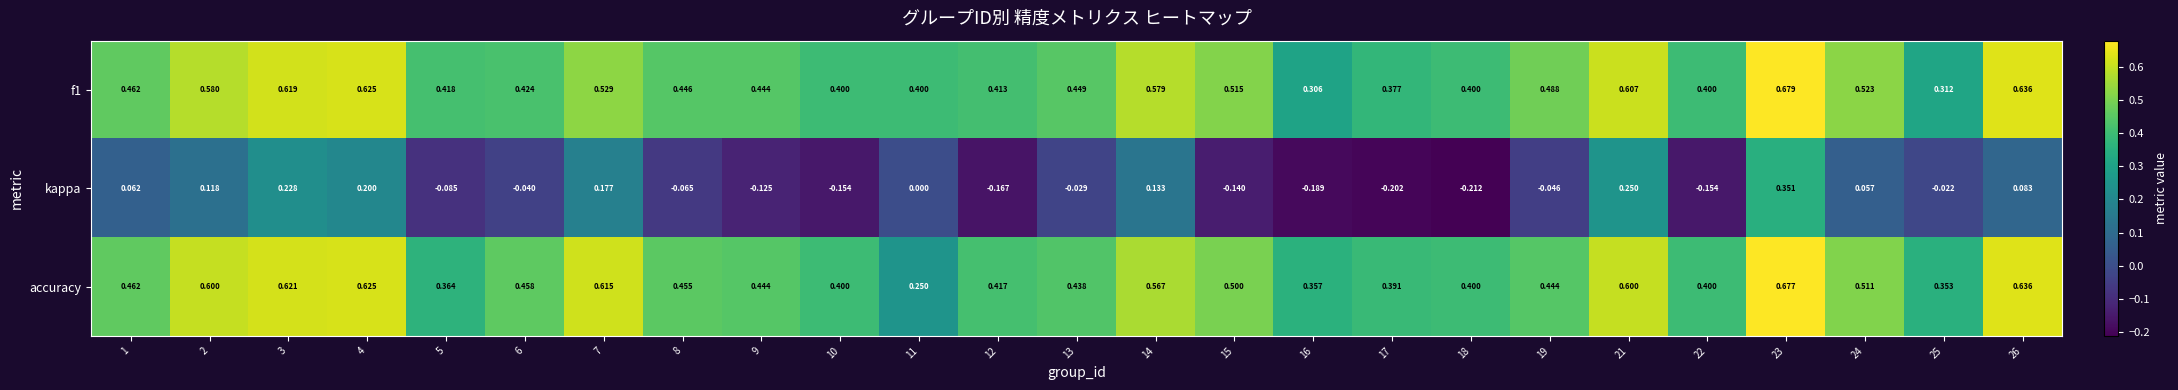

Between 14 and 22, which series saw the biggest shift?

kappa